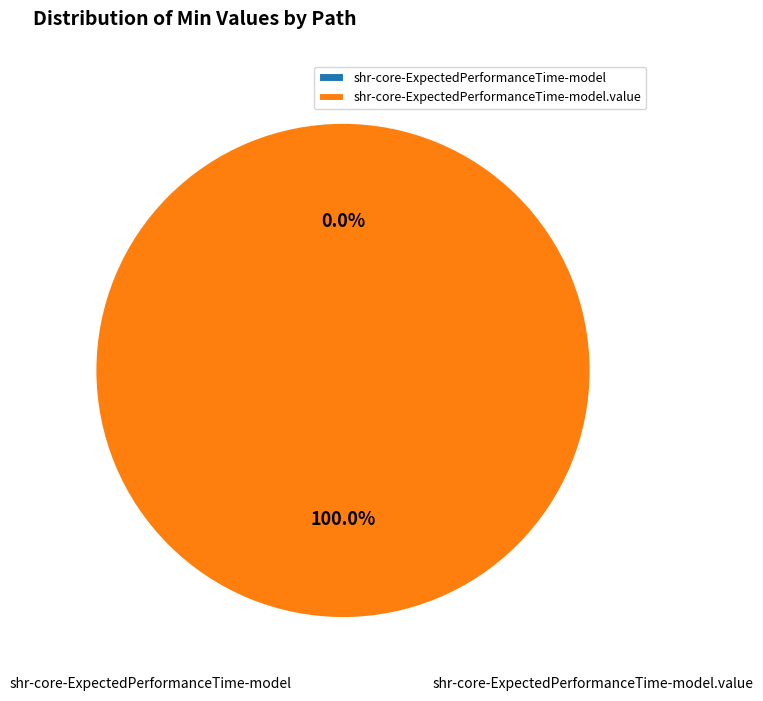

To the nearest percent, what is the difference between the largest and smallest slice percentages?

100%